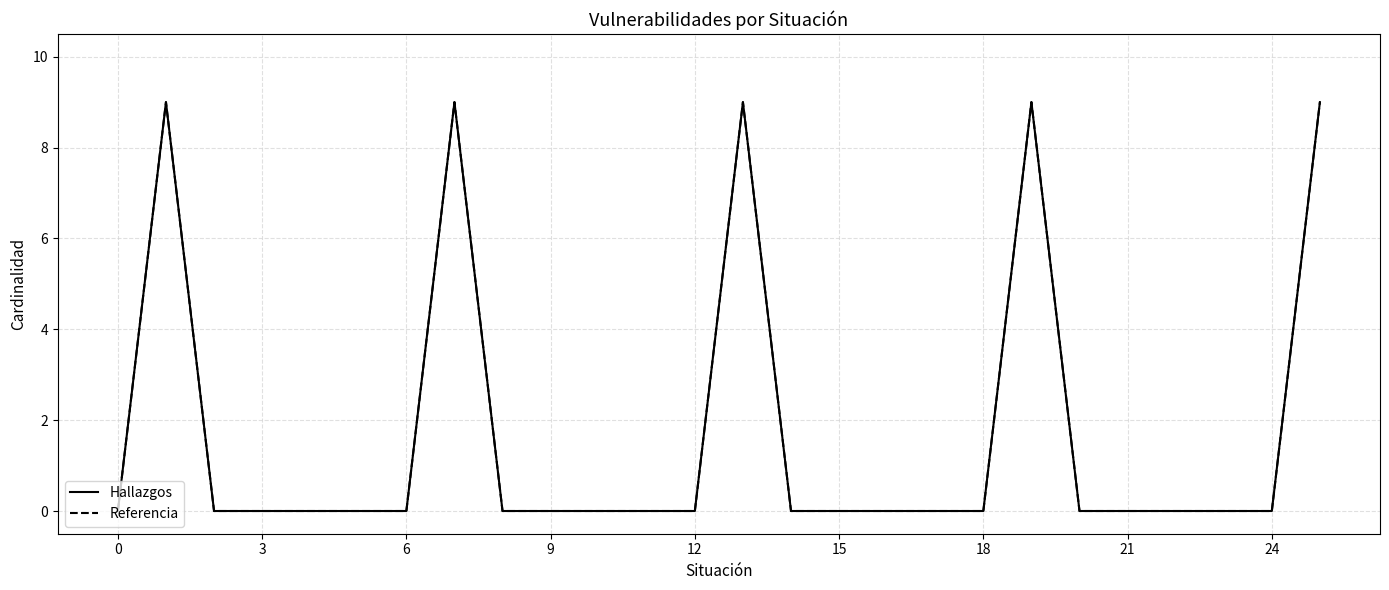

Is this an area chart (filled region under the line)?

No